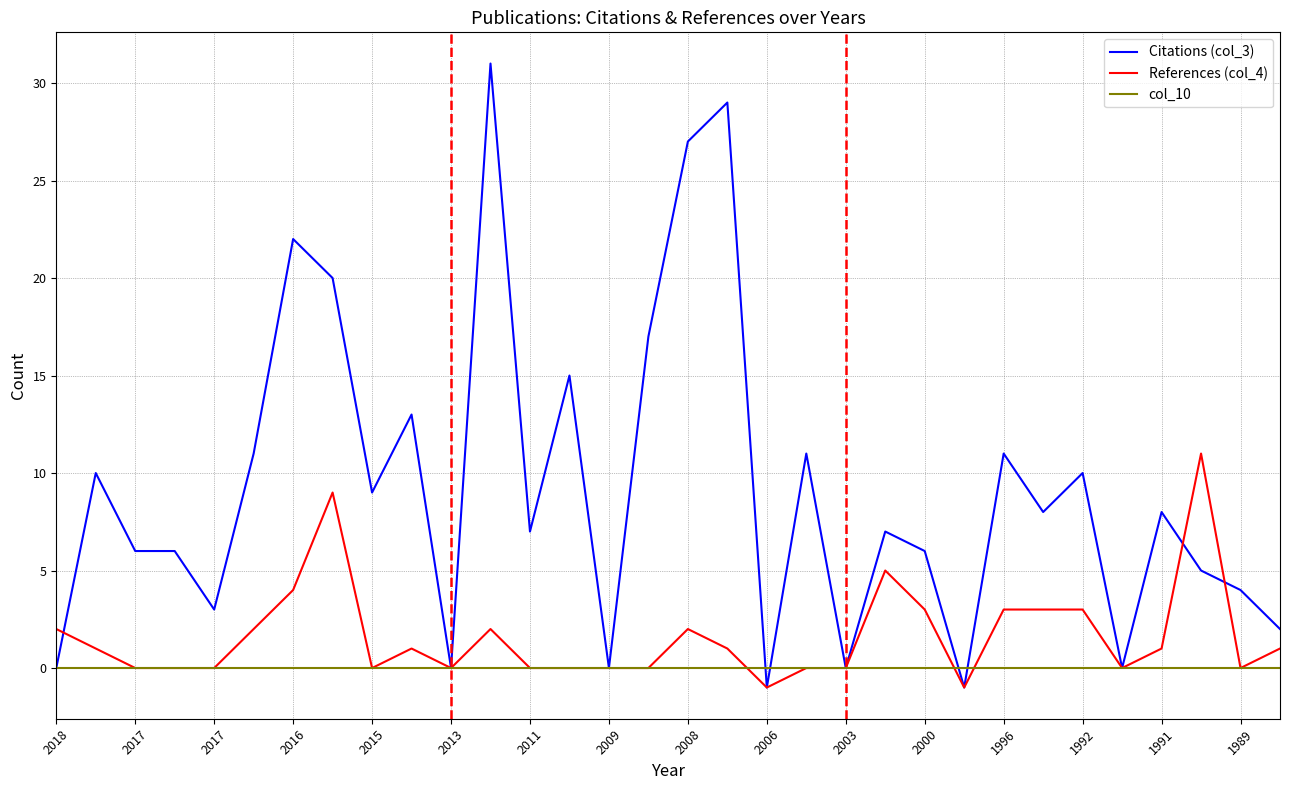

What is the highest value of the Citations (col_3) series?

31